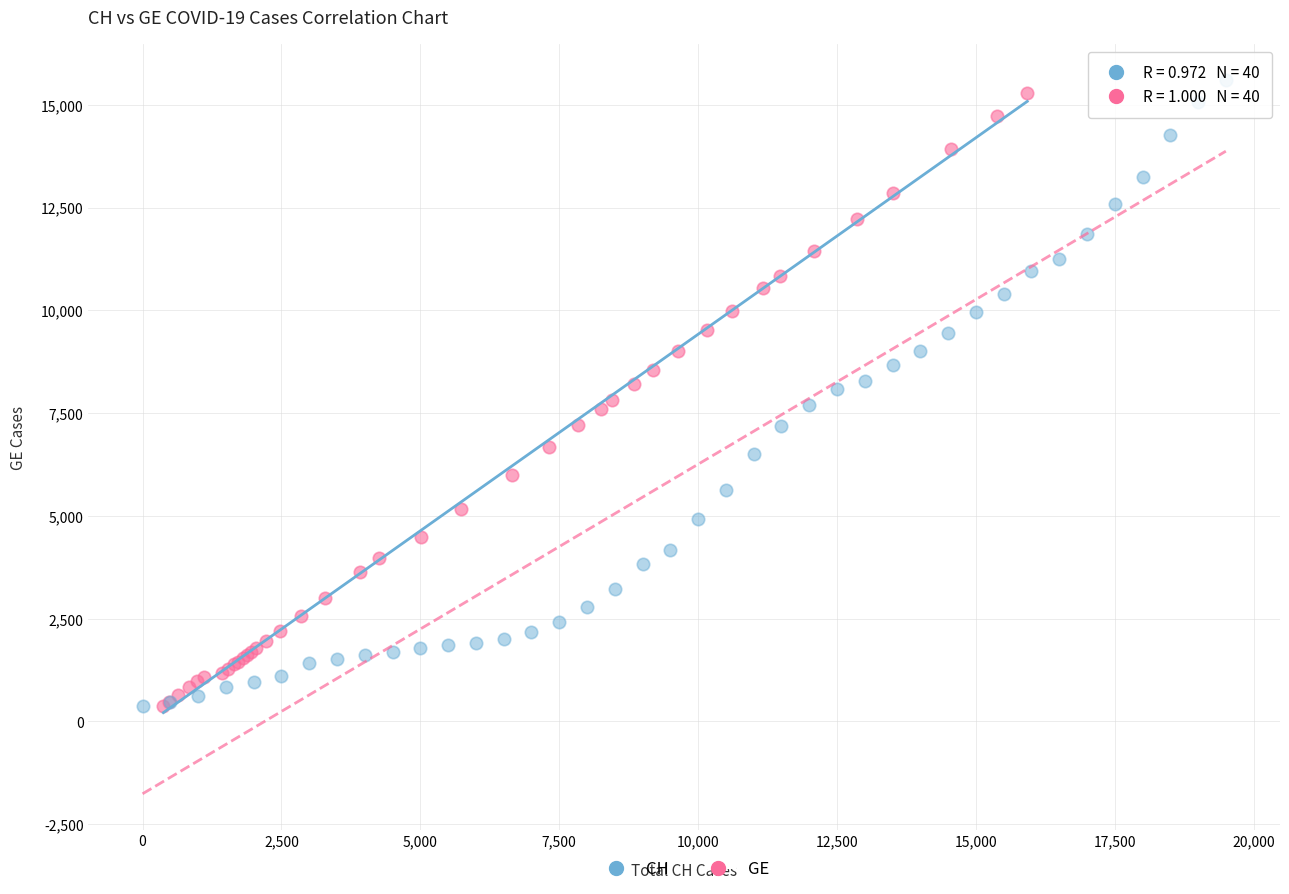

Which series has the widest spread of Y values?

CH